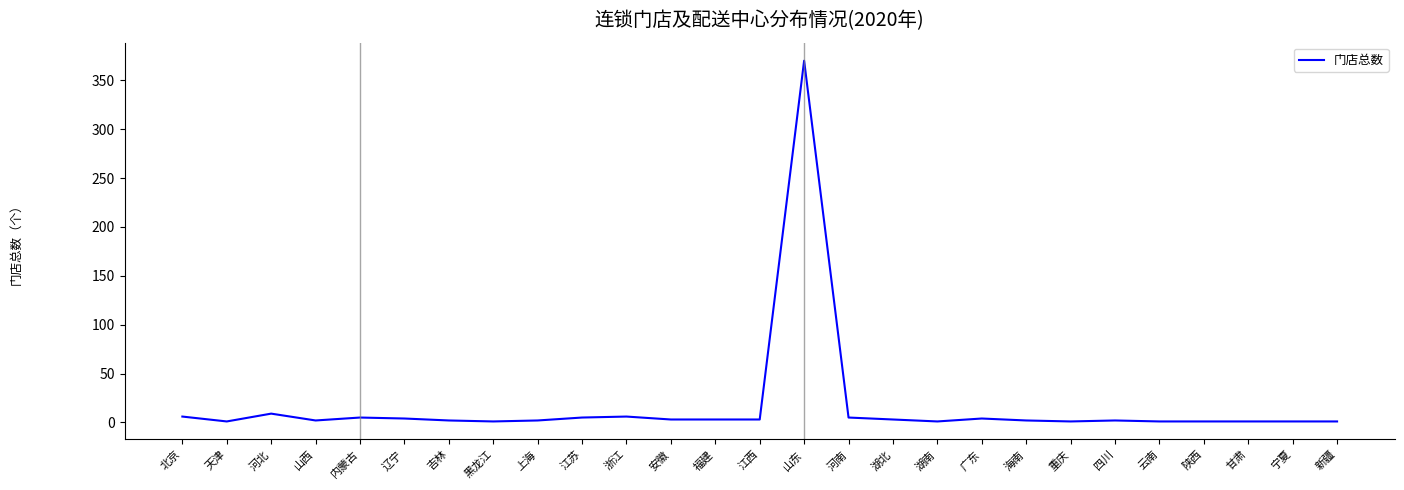

What is the maximum value shown in the chart?

370